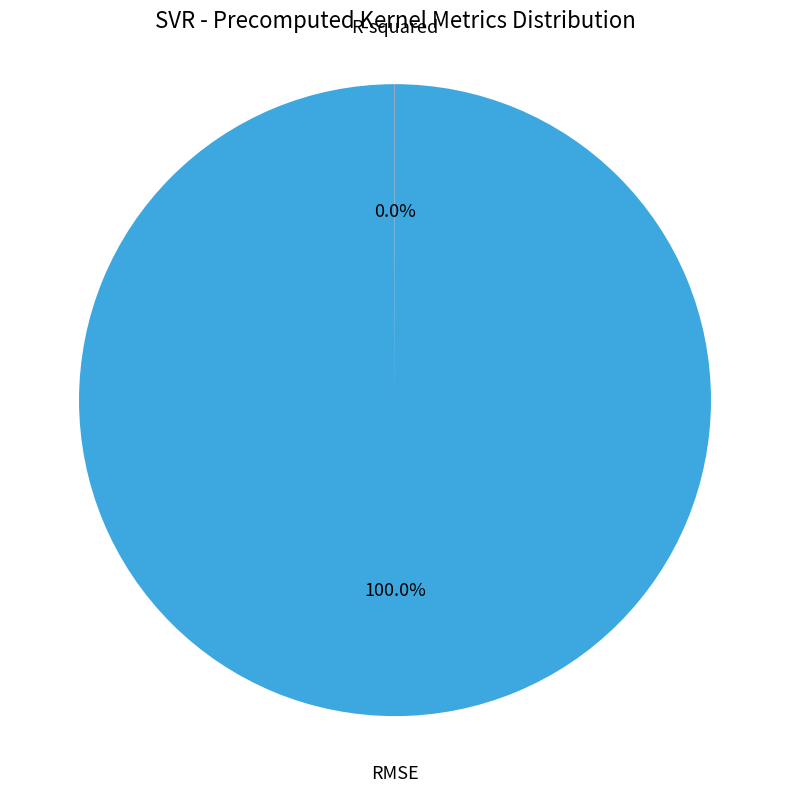

What is the largest slice in the pie chart?

RMSE